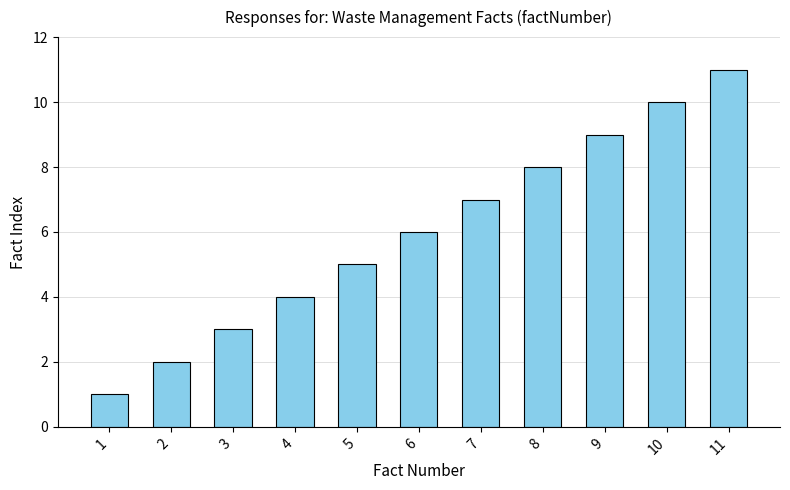

What is the approximate value at 4?

4